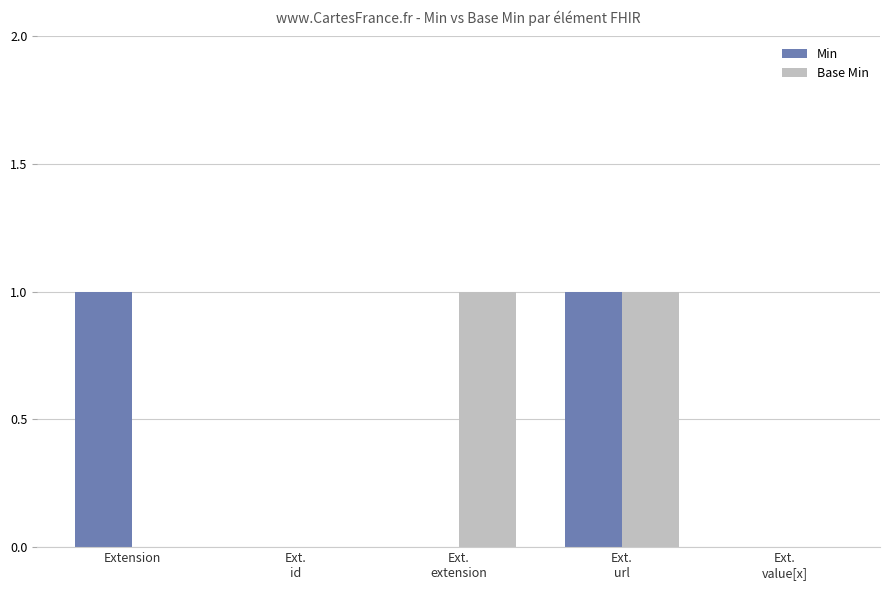

The Min series shows 1 at Extension. True or false?

True